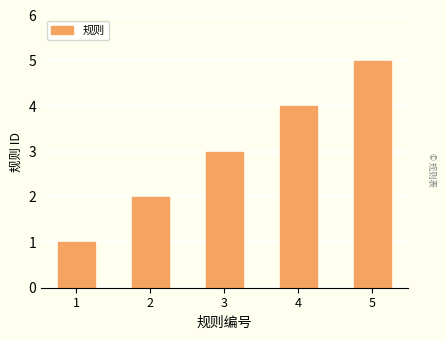

Count the number of data series in this chart.

1